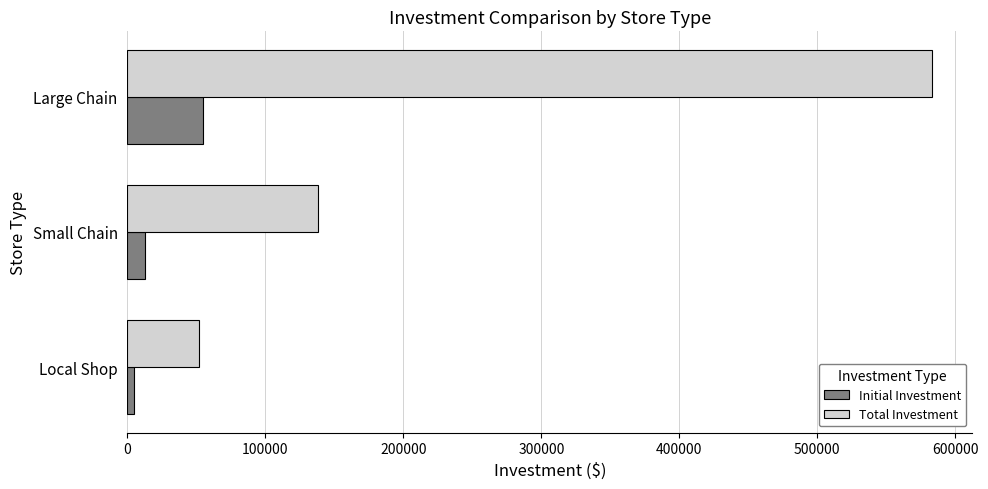

Rank the series by their average value, from highest to lowest.

Total Investment, Initial Investment